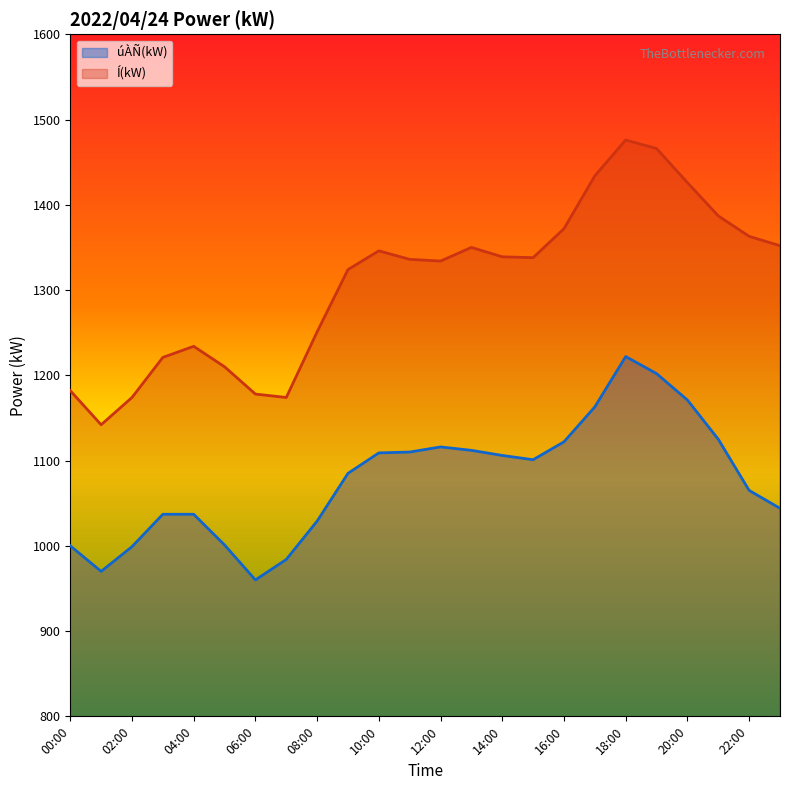

What is the label of the 10th point from the right?

14:00